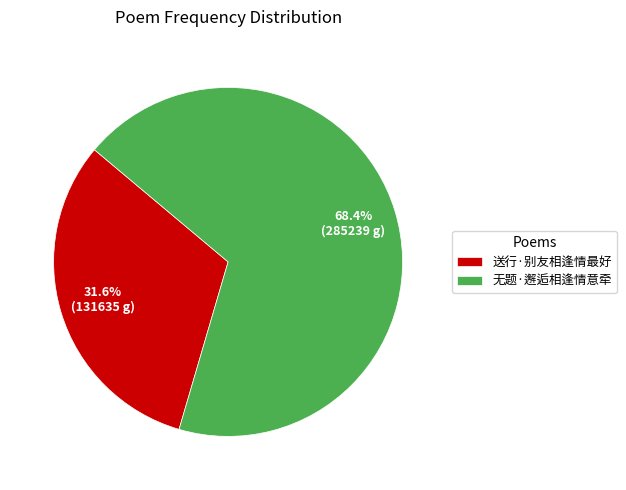

Count the number of slices in the pie.

2